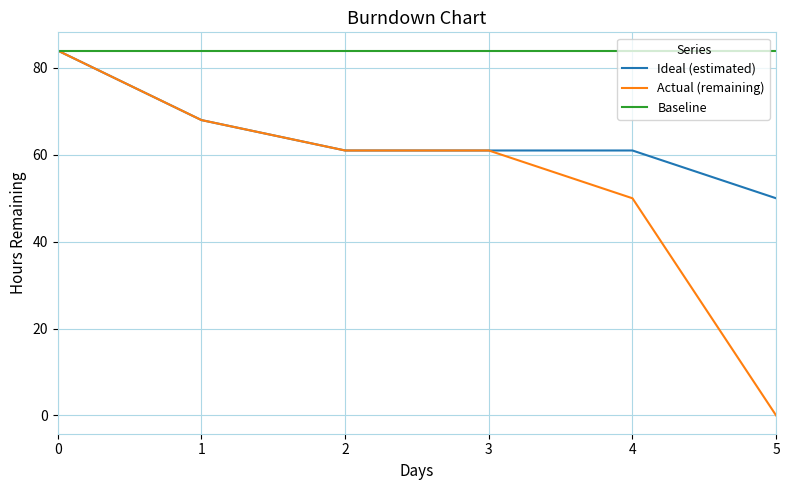

Between 1 and 5, which series saw the biggest shift?

Actual (remaining)